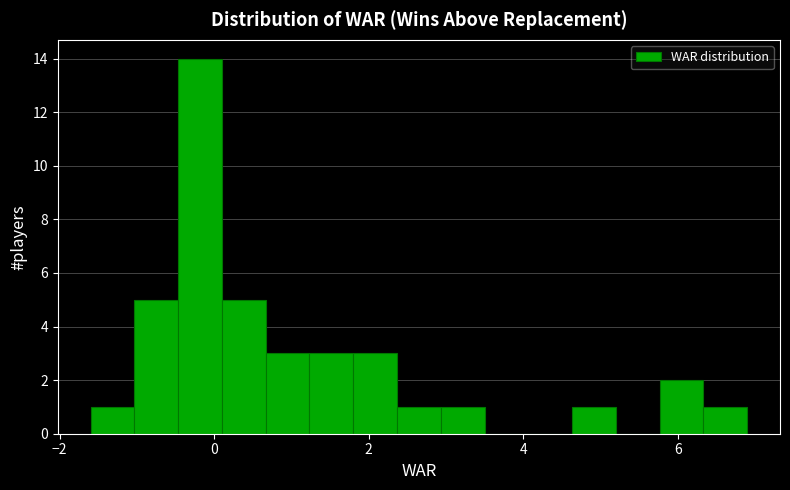

Around what value on the x-axis is the tallest bar? Give the approximate position of its centre, as read against the axis.

-0.2